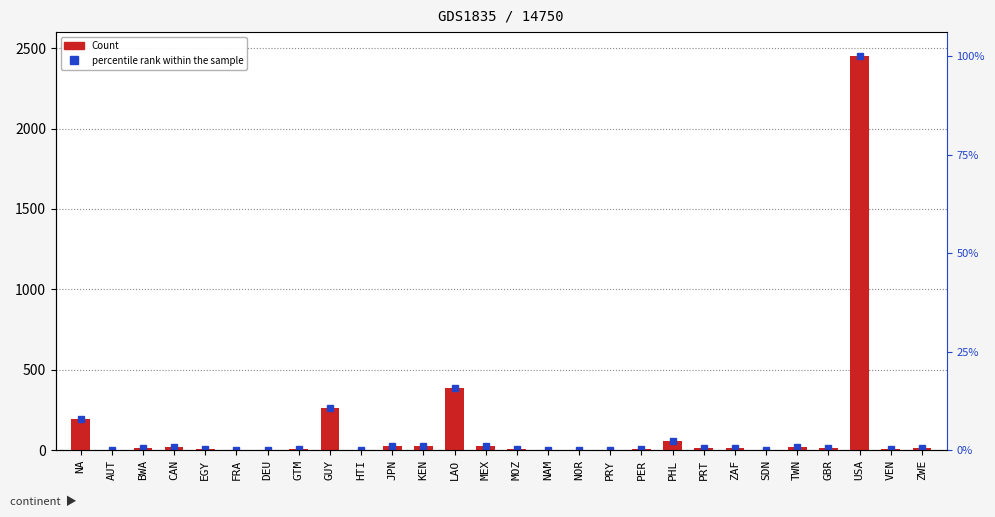

What is the change in value from ZAF to SDN?

-9